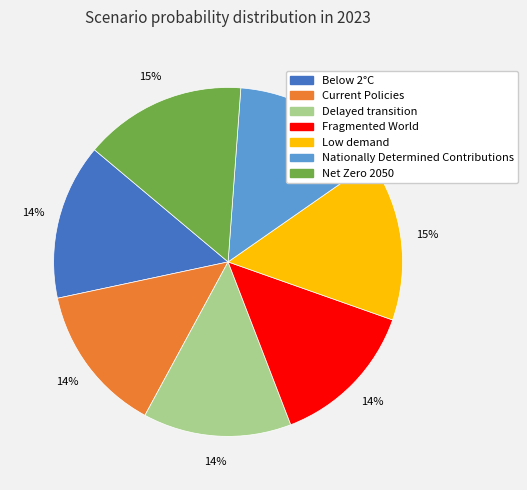

To the nearest percent, what portion does Net Zero 2050 represent?

15%